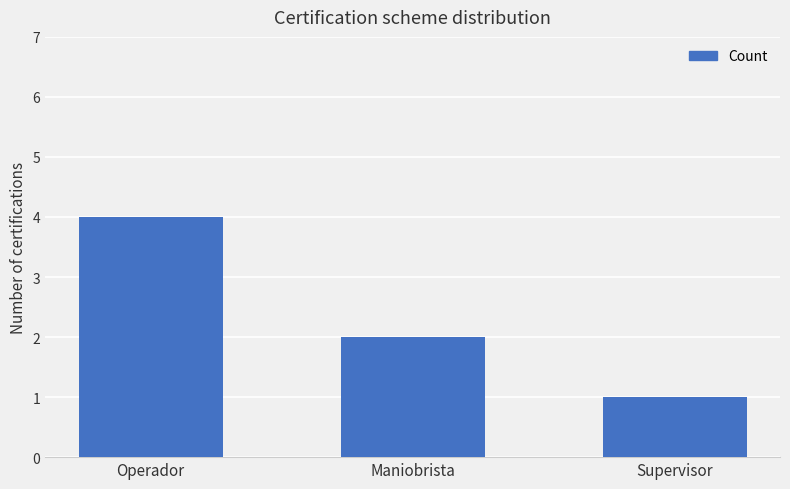

Read the value at Maniobrista.

2